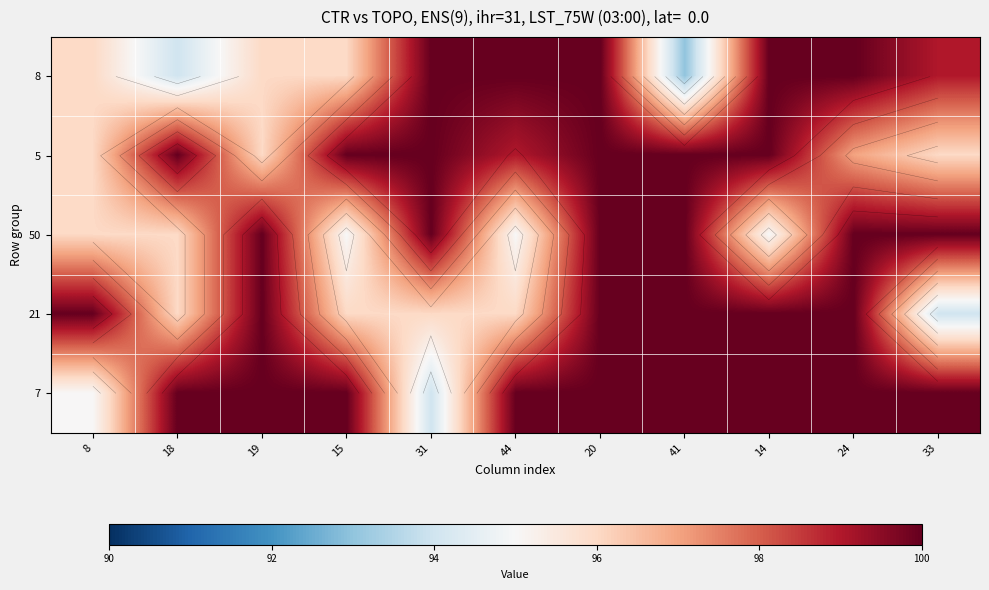

List the series in order of their peak value, lowest first.

8, 5, 50, 21, 7